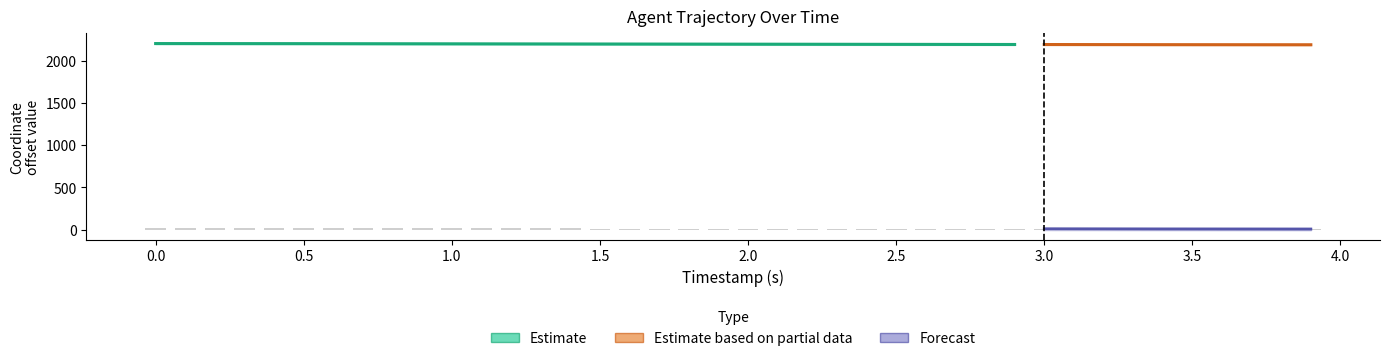

At how many categories does at least one series exceed 1465?

40